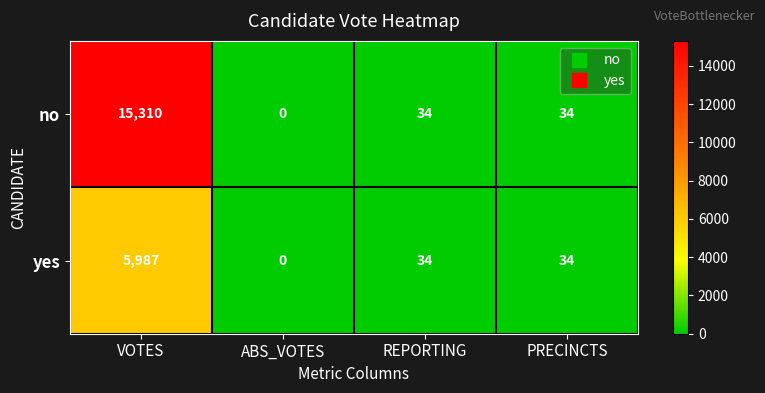

What is the difference between the yes values at VOTES and PRECINCTS?

5953